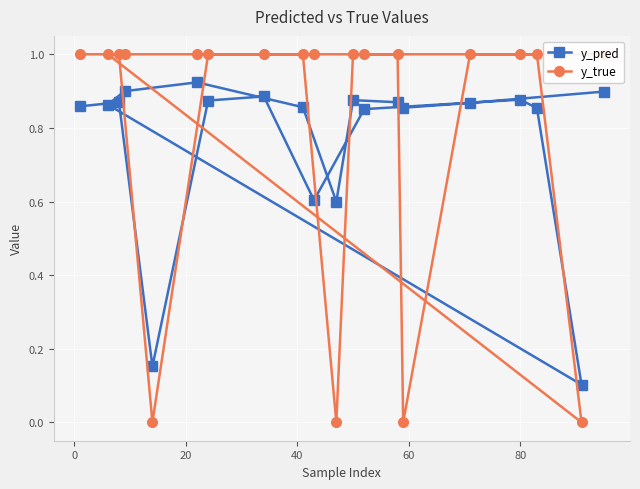

What is the value of the y_pred point at the 19th from the left?

0.1